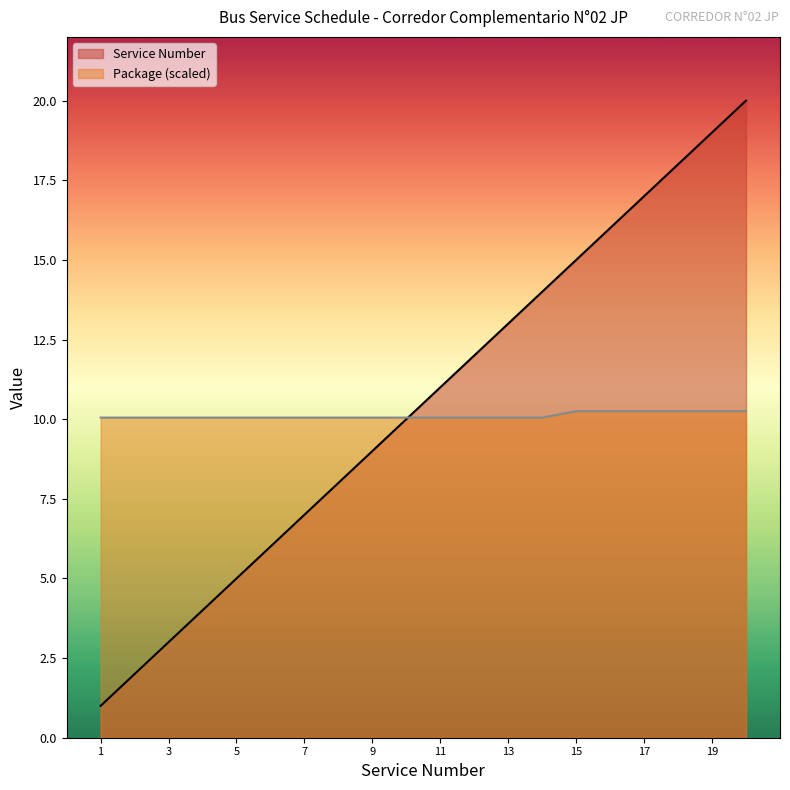

What are all the series names shown in the legend?

Service Number, Package (scaled)